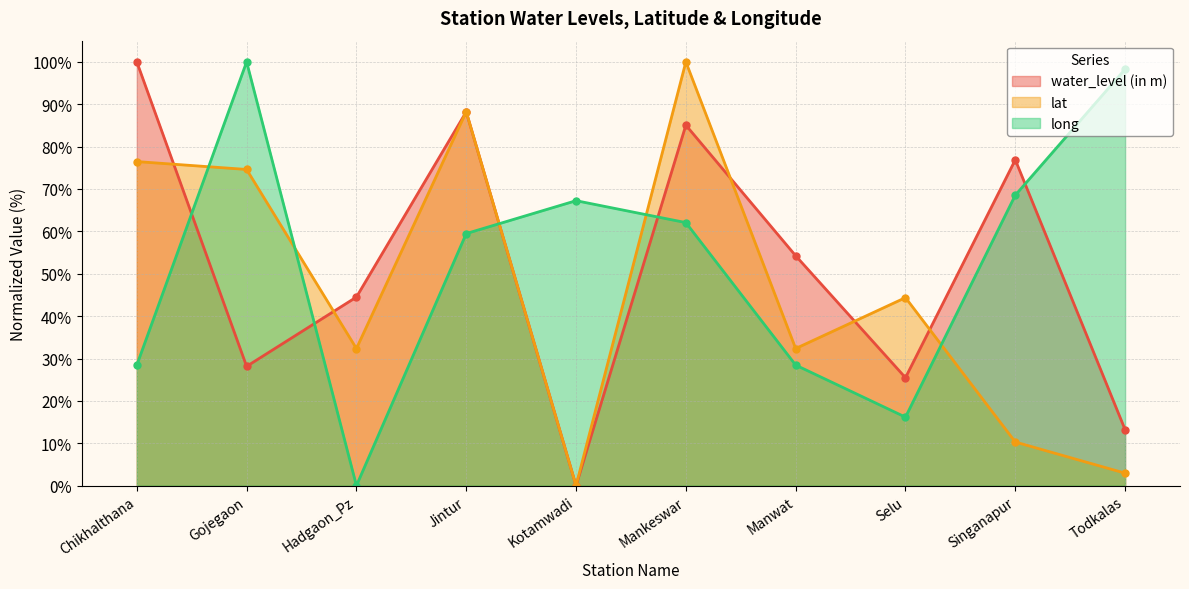

At which category does lat reach its first local valley?

Hadgaon_Pz